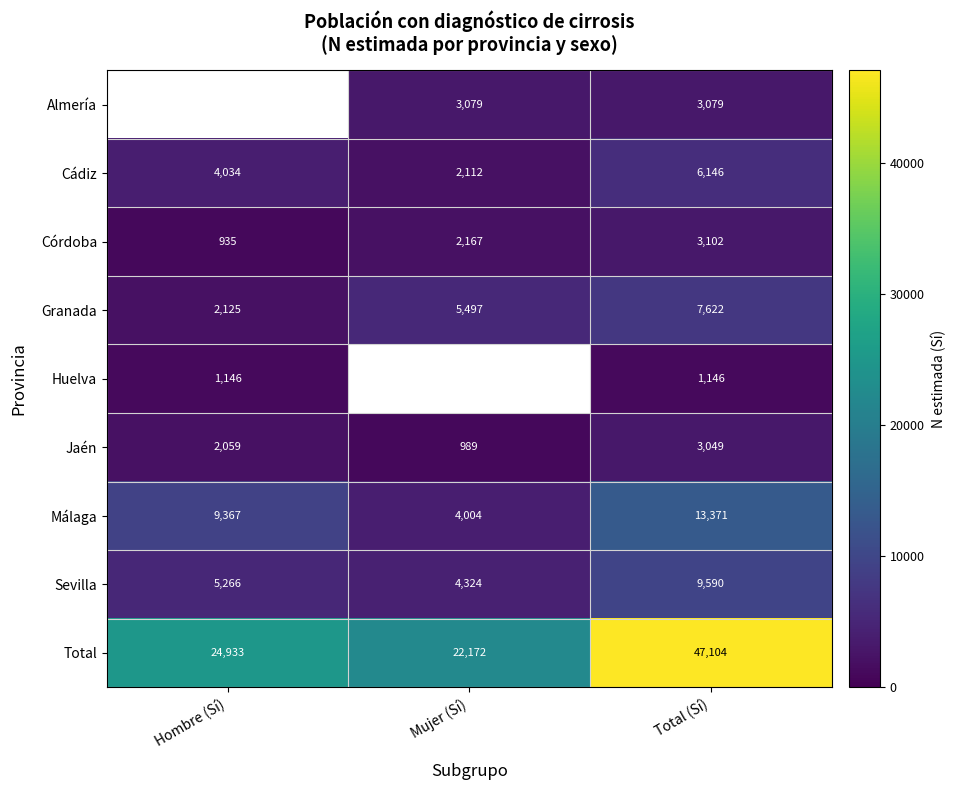

The Córdoba series shows 435.4 at Hombre (Sí). True or false?

False